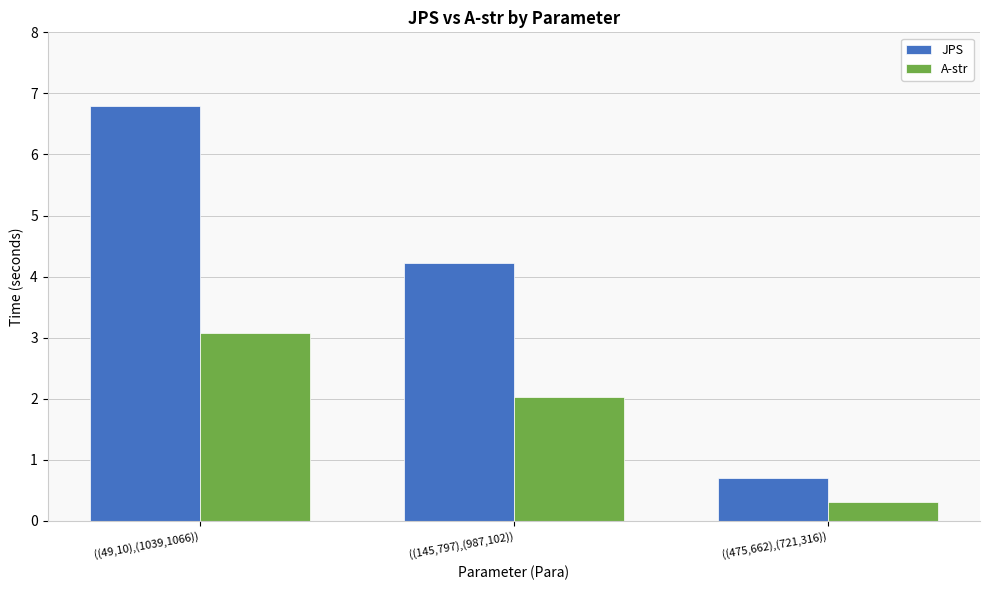

True or false: A-str has a value of 0.3 at ((475,662),(721,316)).

True